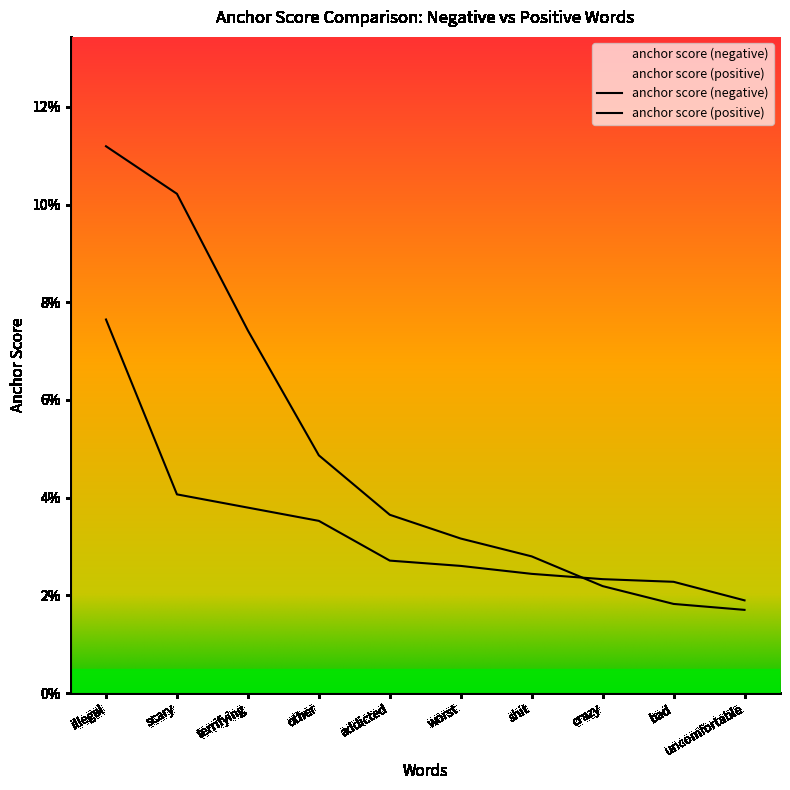

What are all the series names shown in the legend?

anchor score (negative), anchor score (positive)